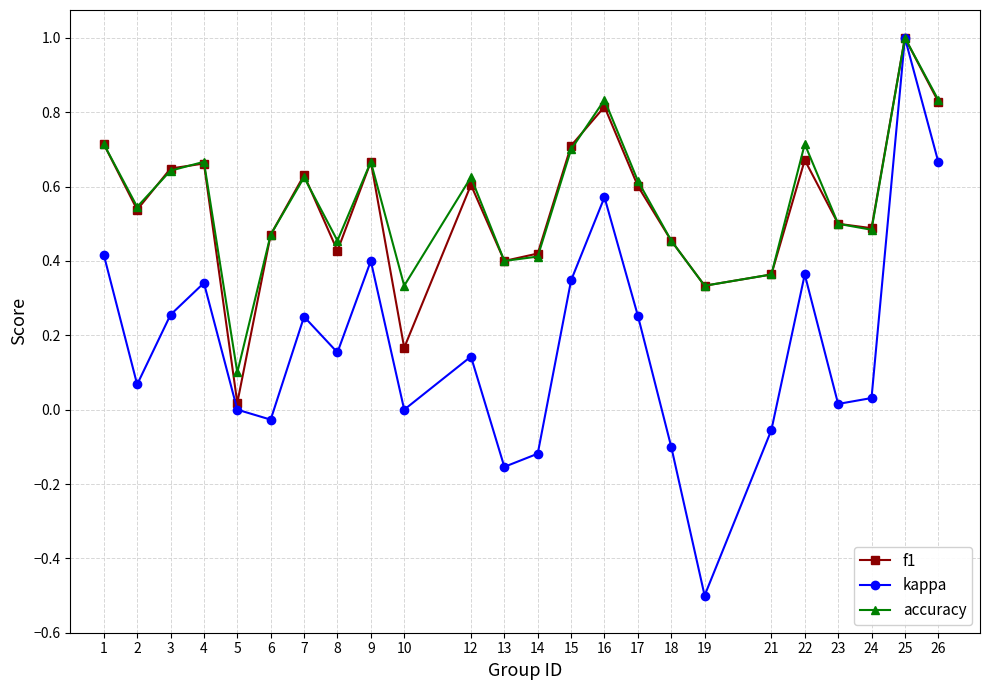

The accuracy series shows 0.2 at 16. True or false?

False